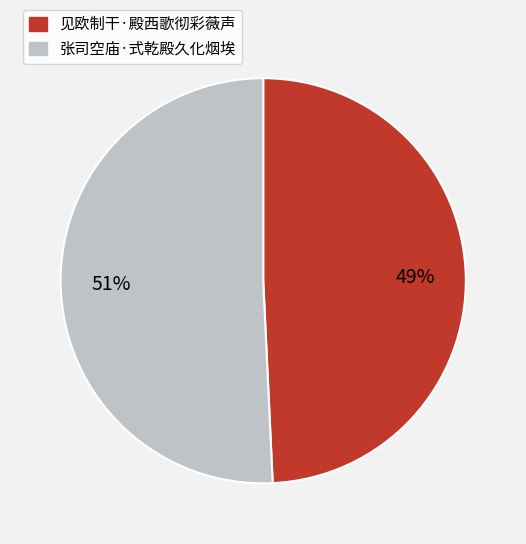

How many segments does this pie chart have?

2